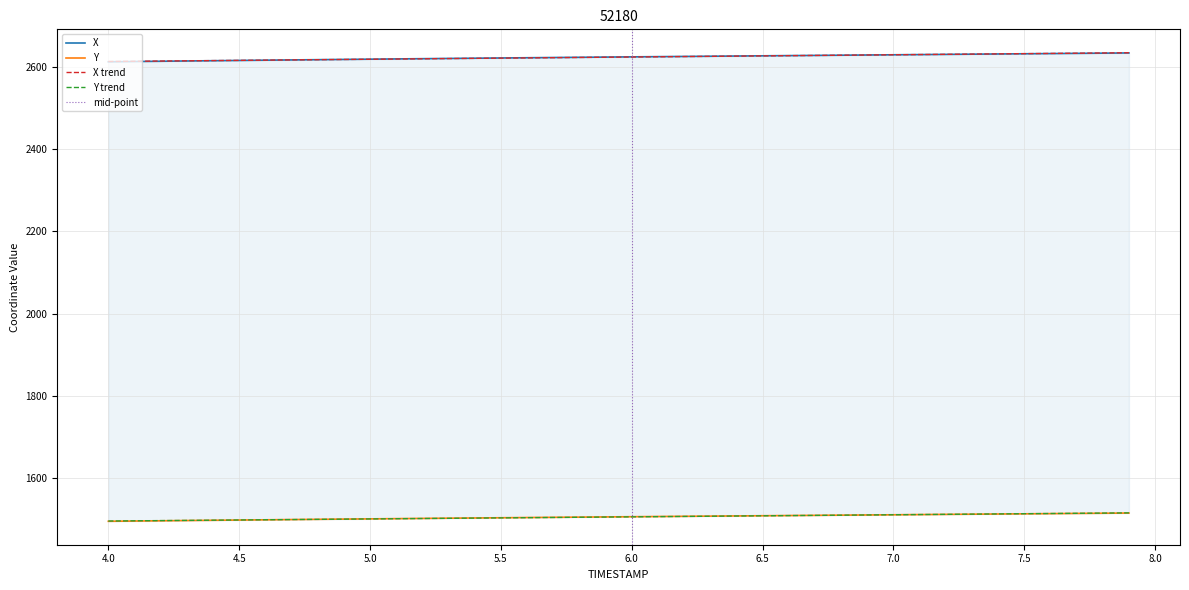

Is it true that X equals 1332.3 at 5.5?

False